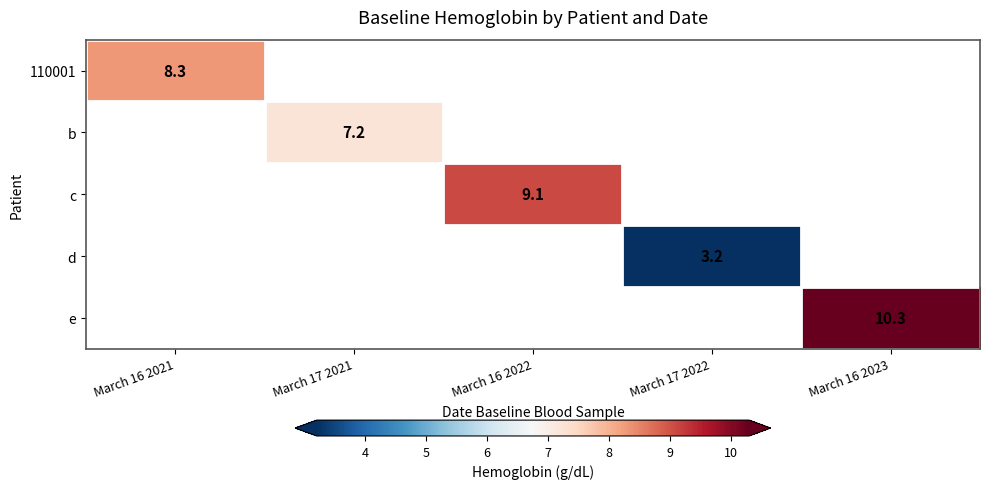

The c series shows 6.1 at March 16 2022. True or false?

False